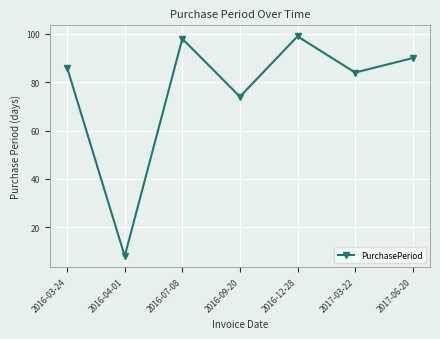

How many data points are less than 86?

3